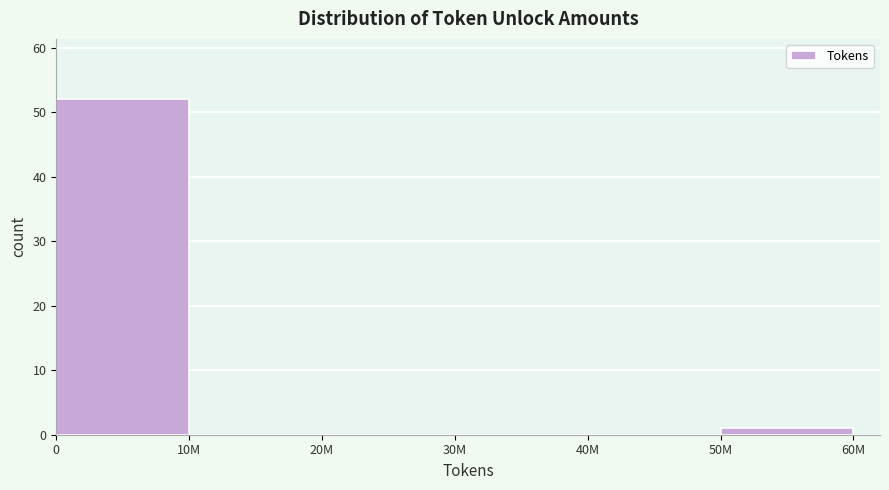

Reading right to left, extract all data points from this chart.

50M=1	40M=0	30M=0	20M=0	10M=0	0=52